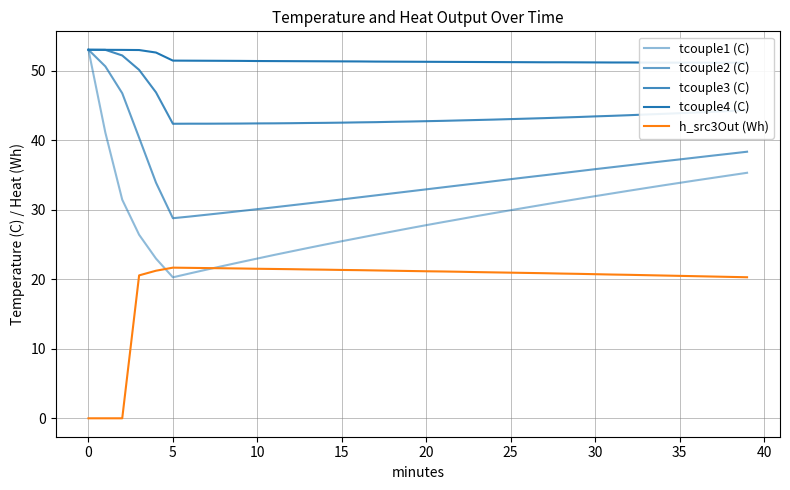

List the series in order of their peak value, lowest first.

h_src3Out (Wh), tcouple1 (C), tcouple2 (C), tcouple3 (C), tcouple4 (C)